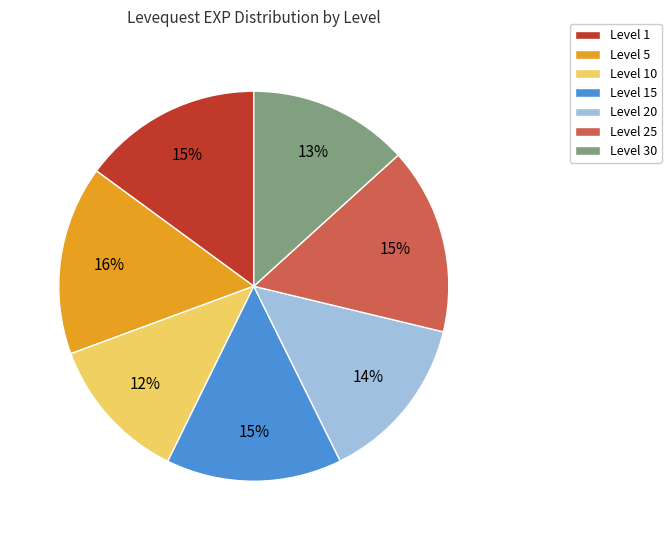

Which has a higher value, Level 30 or Level 20?

Level 20